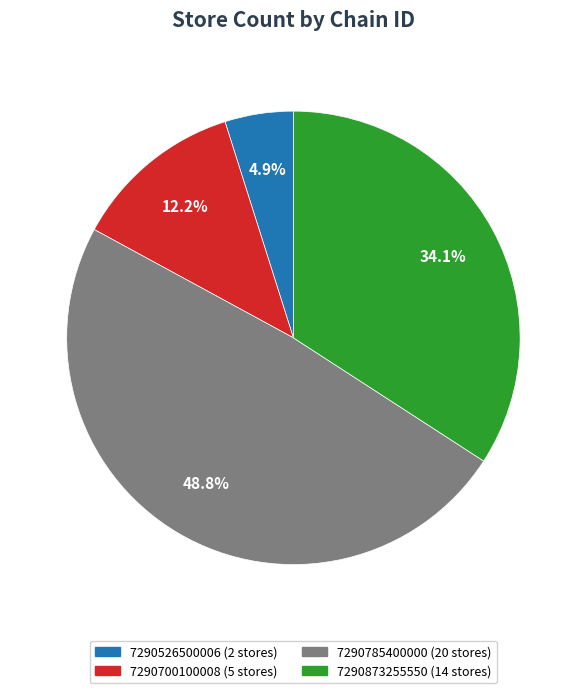

Approximately how many times larger is the value at 7290526500006 compared to 7290700100008?

0.4